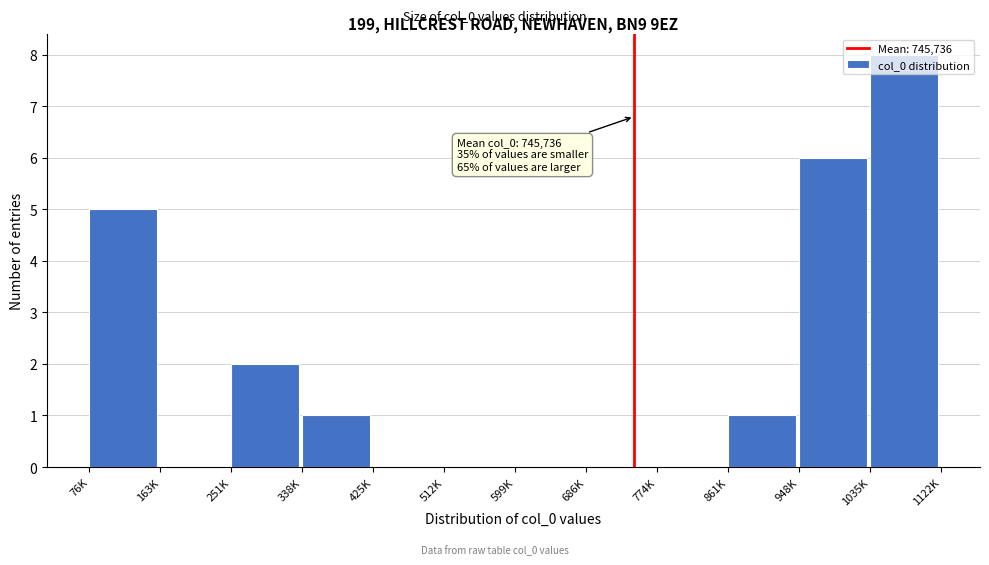

Where is the data nearest to the value 4?

76K